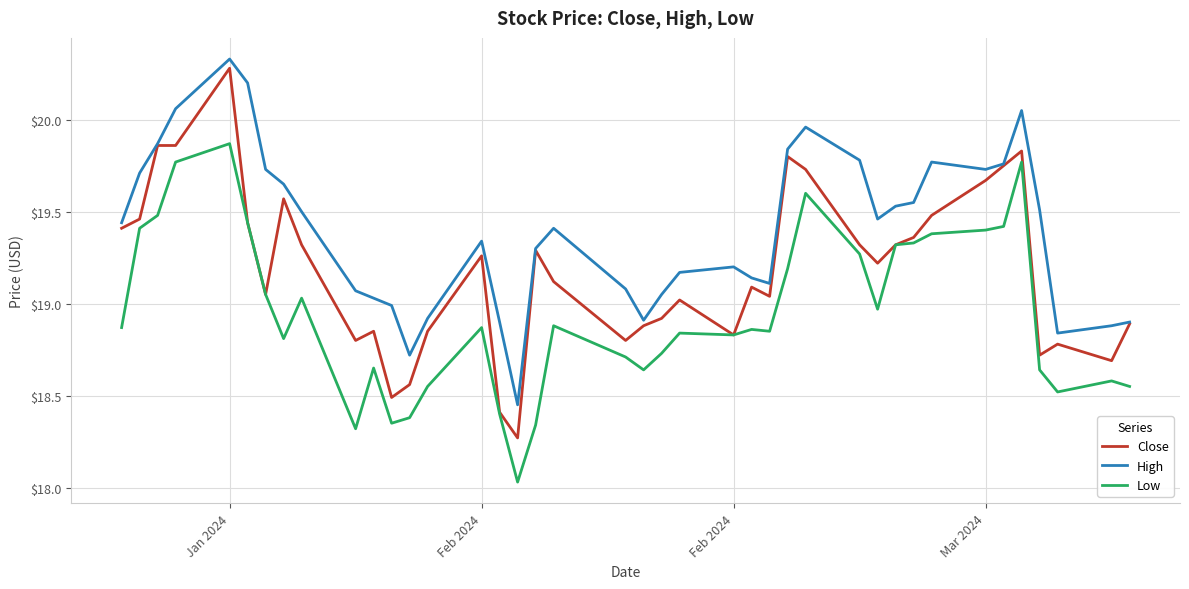

True or false: High and Low intersect in this chart.

False